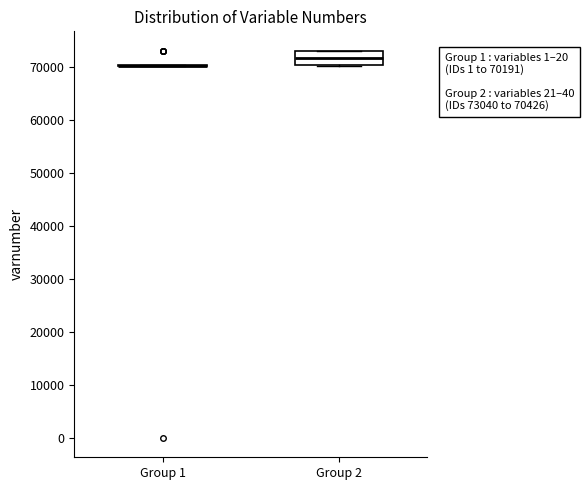

Which box is the tallest, from its lower edge to its upper edge?

Group 2